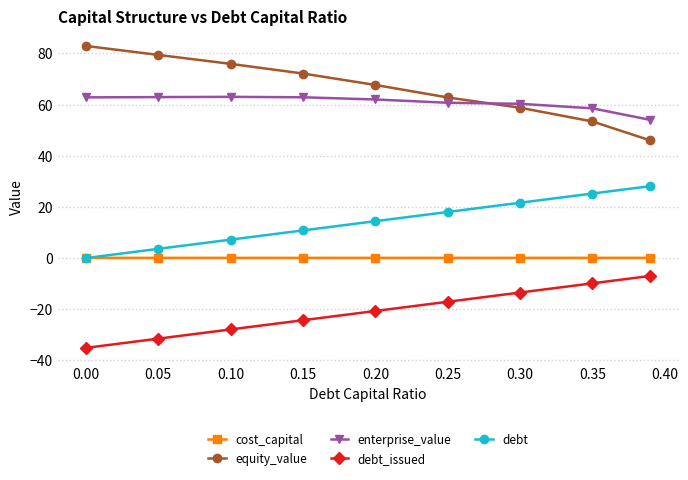

Which series has the largest total across all categories?

equity_value